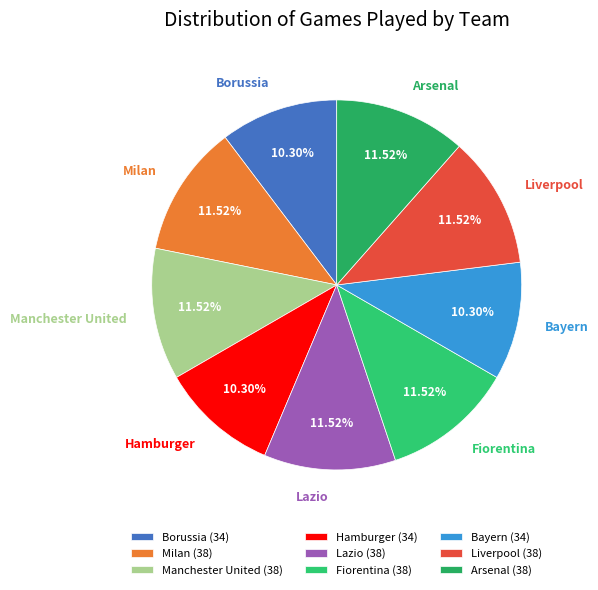

Count the number of slices in the pie.

9